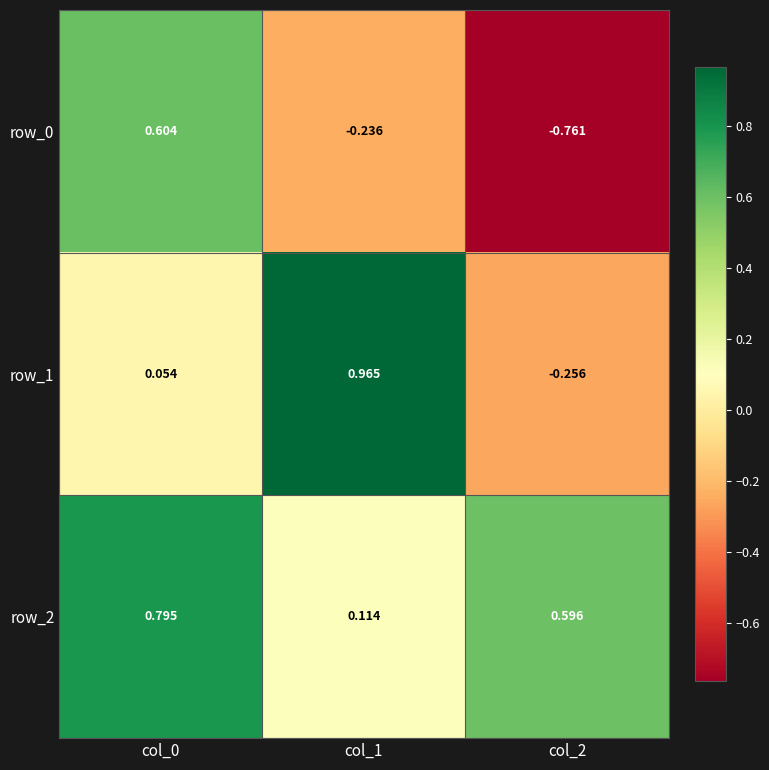

Reading left to right, extract all data points from this chart.

row_0: 0.6	-0.2	-0.8
row_1: 0.1	1.0	-0.3
row_2: 0.8	0.1	0.6